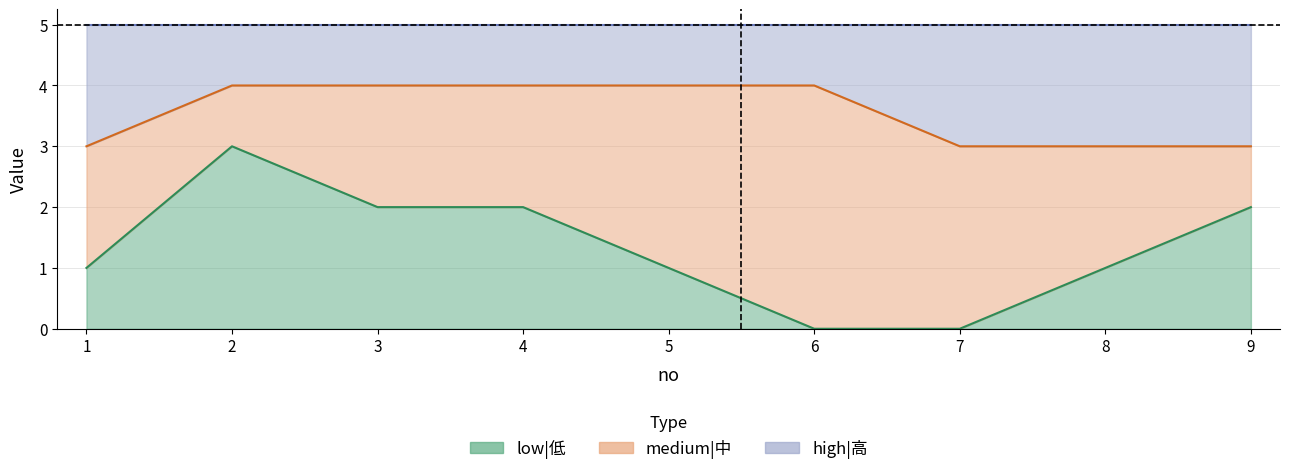

What is the value of the low|低 point at the 4th from the left?

2